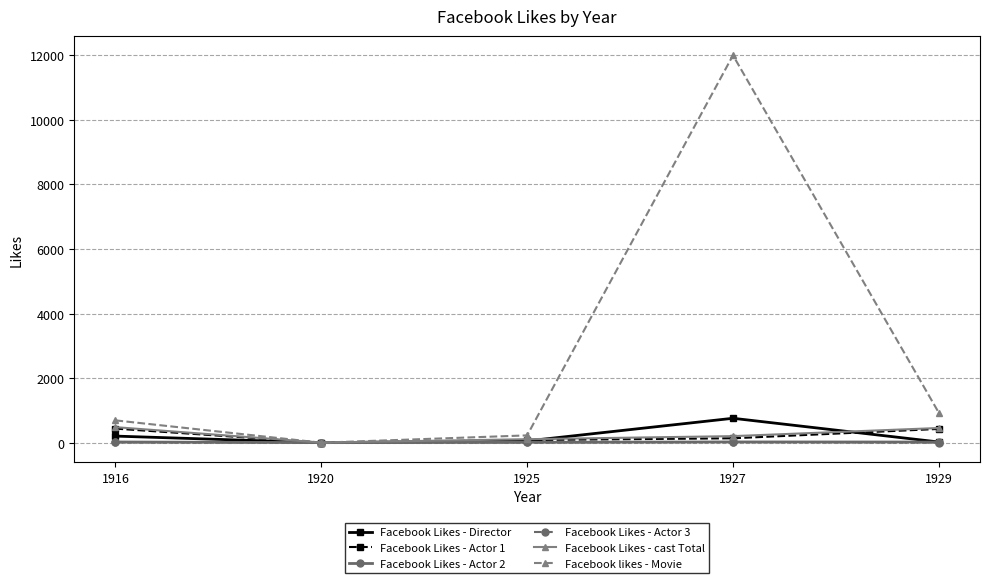

At which category does Facebook likes - Movie reach its first local peak?

1927